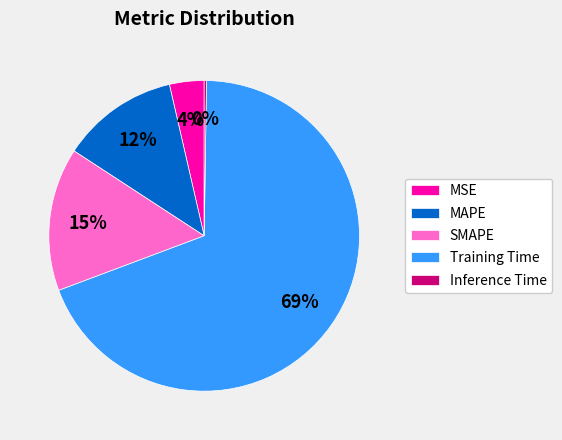

Combined, do MAPE and SMAPE account for over 50%?

No